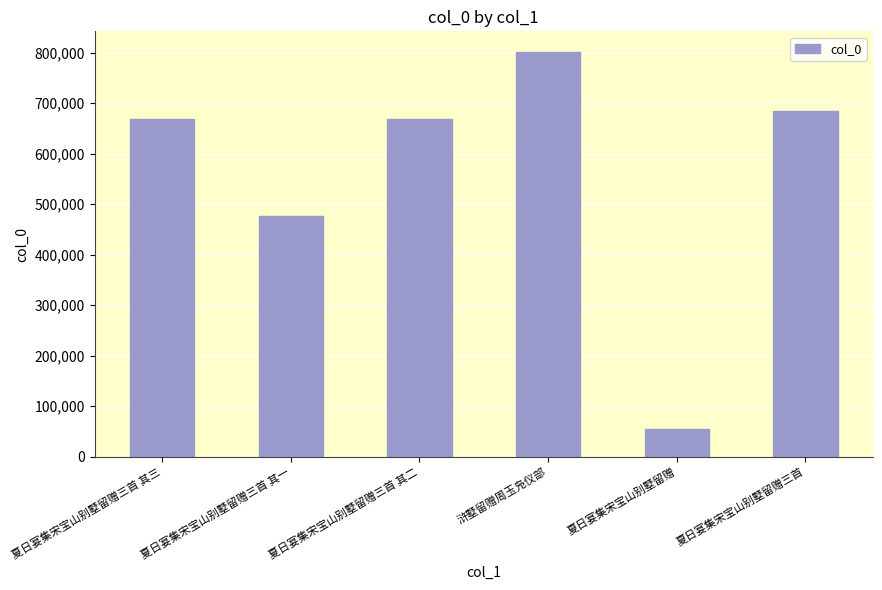

What is the difference between the second highest and minimum values?

629770